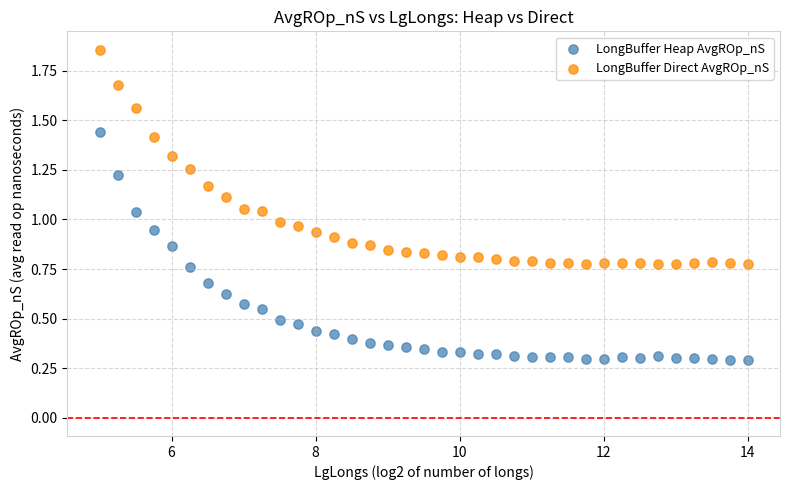

Across all data points, what is the range of X values (max minus min)?

9.0